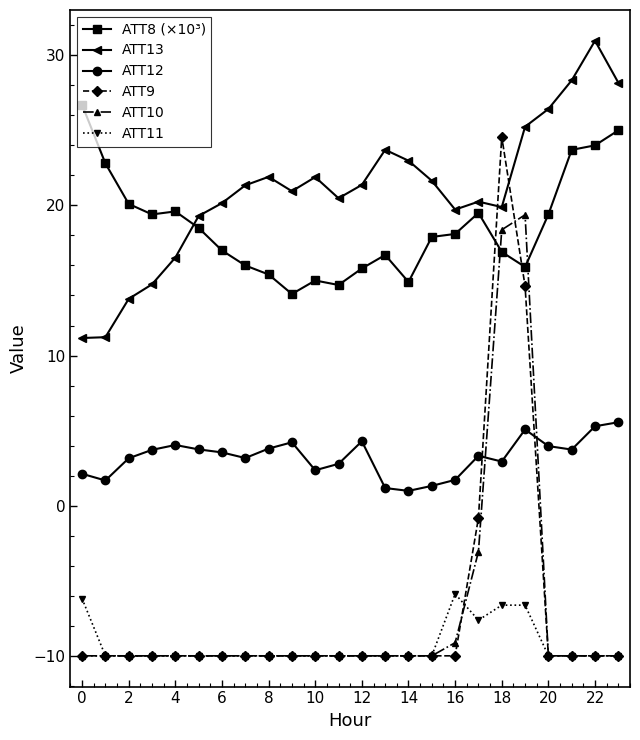

Rank the series by their maximum value, from lowest to highest.

ATT11, ATT12, ATT10, ATT9, ATT8 (×10³), ATT13